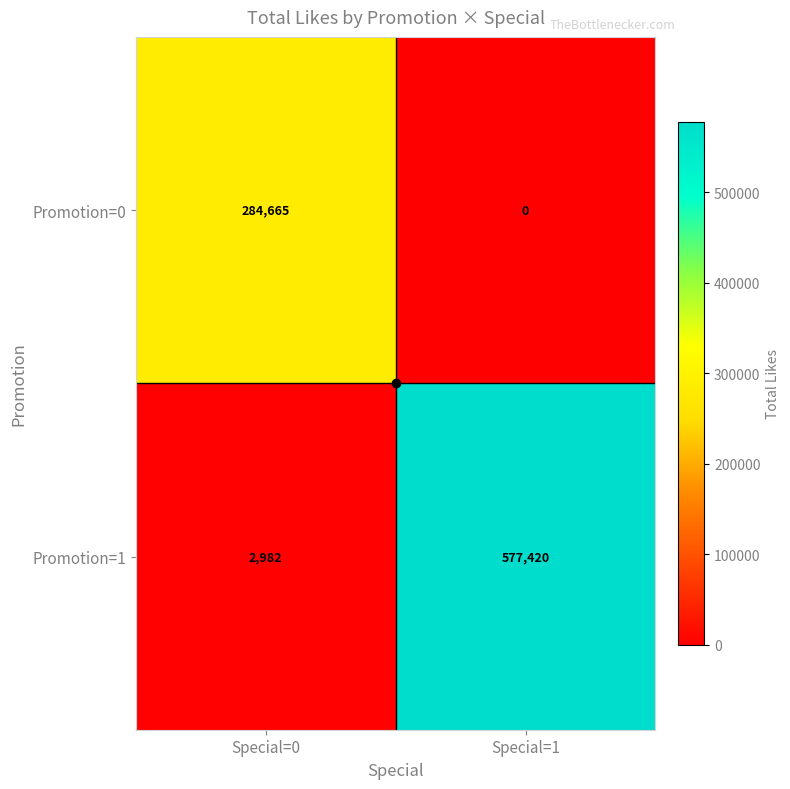

Where is Promotion=0 nearest to the value 142332?

Special=1